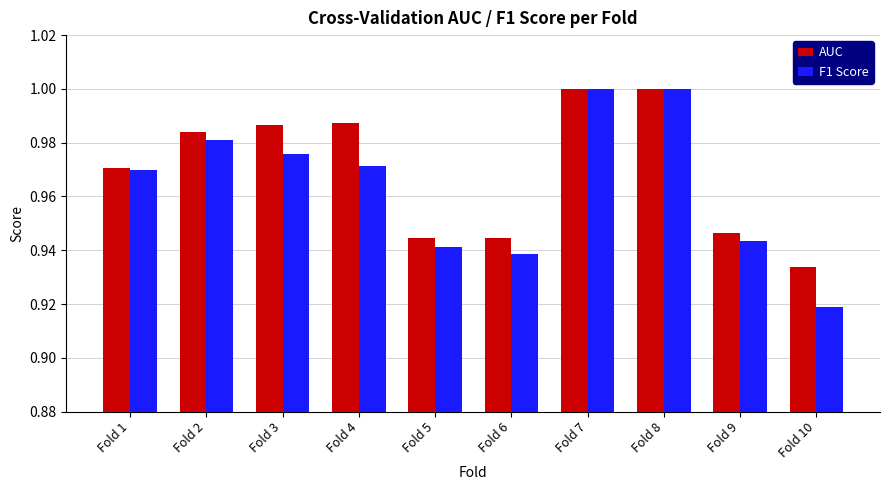

What are all the series names shown in the legend?

AUC, F1 Score